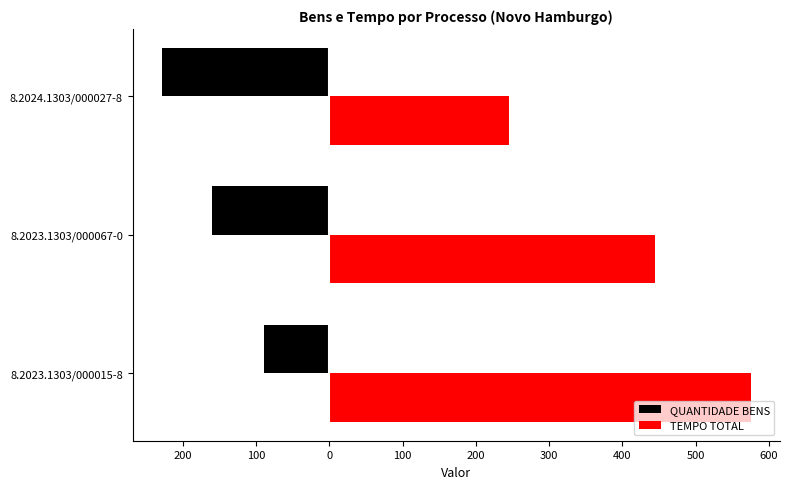

List the series in order of their peak value, highest first.

TEMPO TOTAL, QUANTIDADE BENS